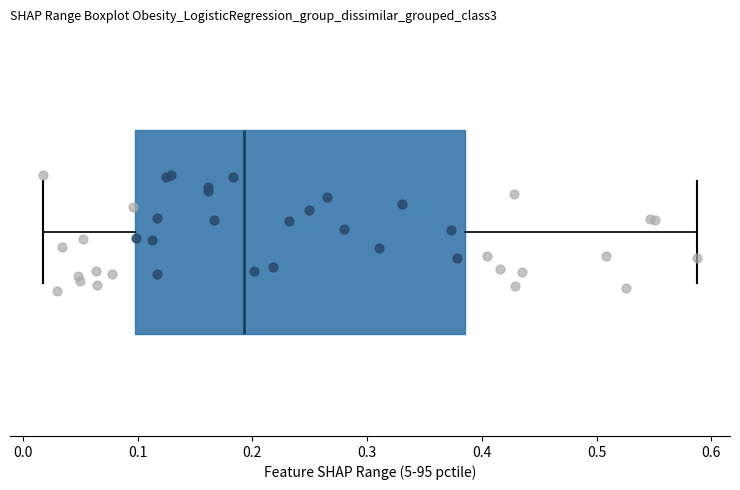

Where does the left whisker of the box end on the x-axis? The values are not printed on the chart, so give them approximately, as read against the axis.

0.02